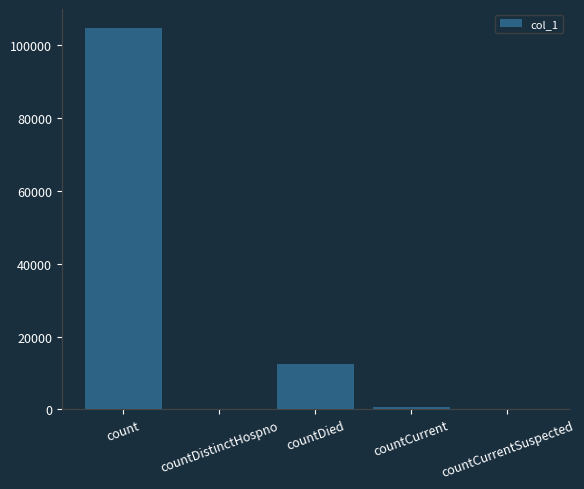

What is the greatest value displayed?

104721